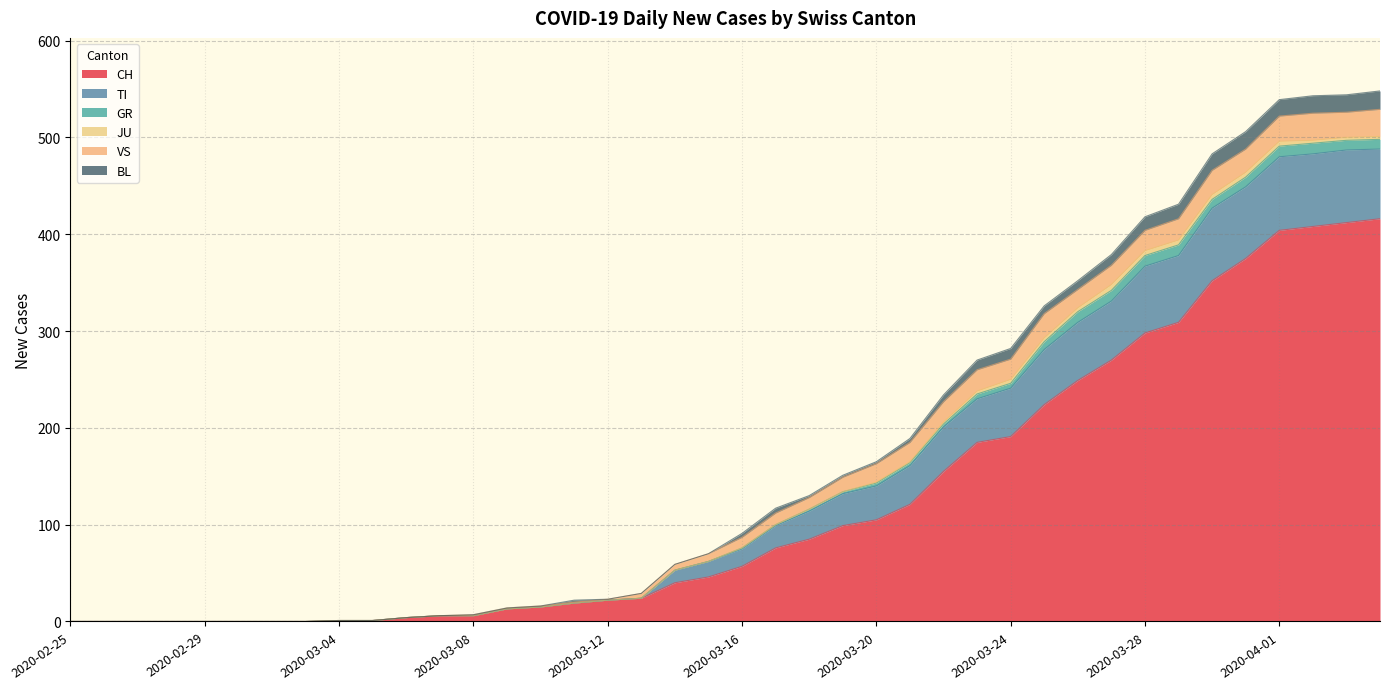

List the labels in order of TI value, smallest first.

2020-02-25, 2020-02-26, 2020-02-27, 2020-02-28, 2020-02-29, 2020-03-01, 2020-03-02, 2020-03-03, 2020-03-04, 2020-03-05, 2020-03-06, 2020-03-07, 2020-03-08, 2020-03-09, 2020-03-10, 2020-03-11, 2020-03-12, 2020-03-13, 2020-03-14, 2020-03-15, 2020-03-16, 2020-03-17, 2020-03-18, 2020-03-19, 2020-03-20, 2020-03-21, 2020-03-22, 2020-03-23, 2020-03-24, 2020-03-25, 2020-03-26, 2020-03-27, 2020-03-28, 2020-03-29, 2020-03-30, 2020-03-31, 2020-04-01, 2020-04-02, 2020-04-03, 2020-04-04